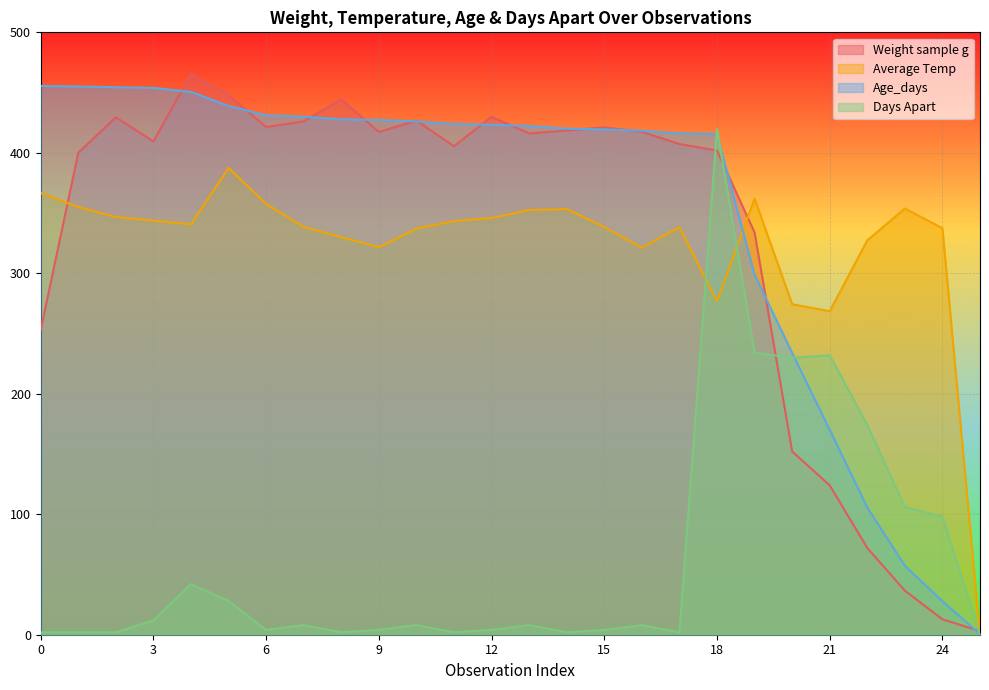

Rank the series at 18 from highest to lowest value.

Days Apart, Age_days, Weight sample g, Average Temp